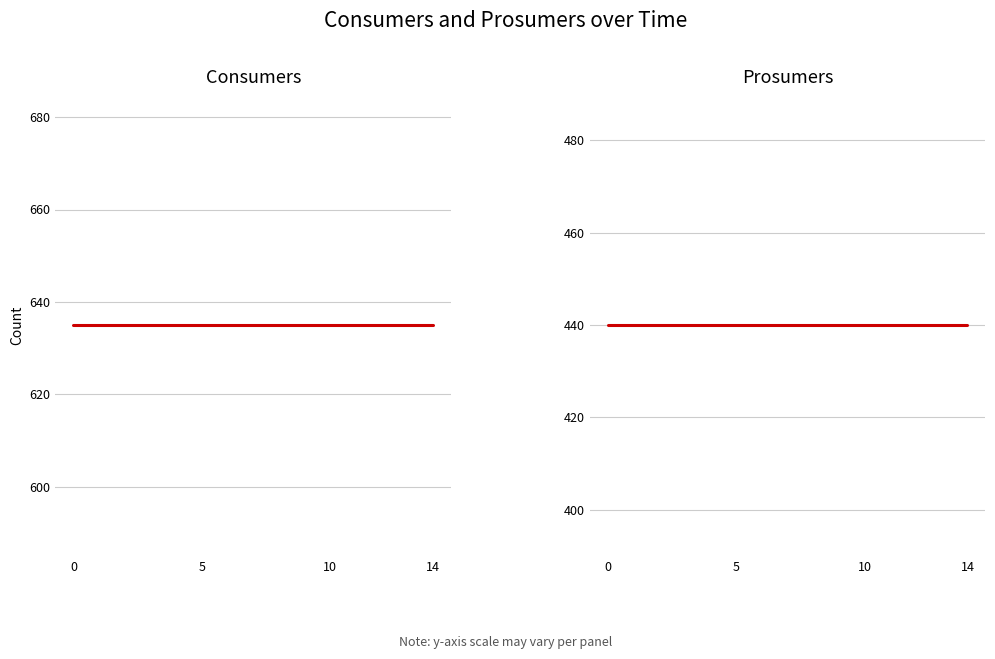

Rank the series at 13 from lowest to highest value.

Prosumers, Consumers